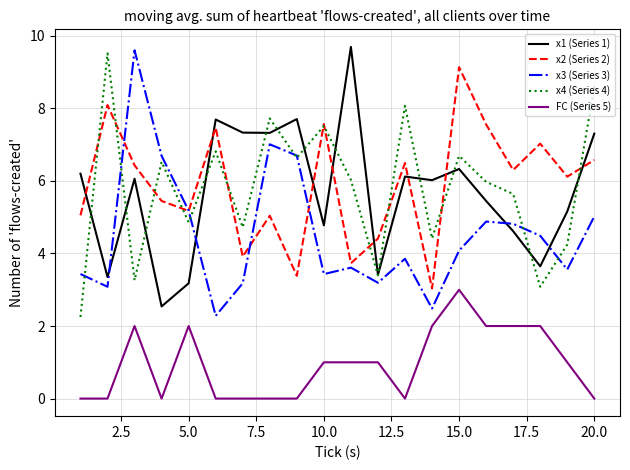

True or false: x3 (Series 3) and FC (Series 5) cross at least once.

False